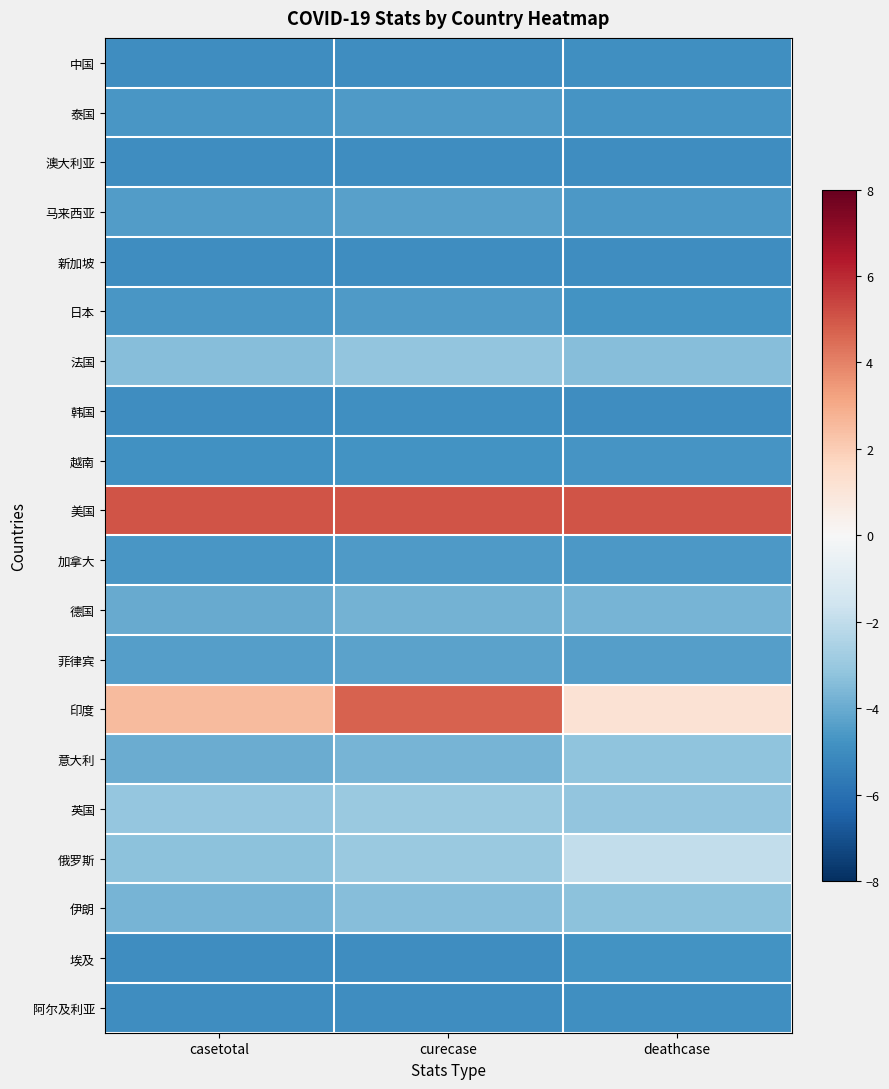

Reading left to right, list all the values displayed in this chart.

中国: casetotal=-5.0	curecase=-5.0	deathcase=-4.9
泰国: casetotal=-4.6	curecase=-4.5	deathcase=-4.7
澳大利亚: casetotal=-5.0	curecase=-5.0	deathcase=-5.0
马来西亚: casetotal=-4.5	curecase=-4.4	deathcase=-4.6
新加坡: casetotal=-5.0	curecase=-5.0	deathcase=-5.0
日本: casetotal=-4.6	curecase=-4.5	deathcase=-4.8
法国: casetotal=-3.4	curecase=-3.1	deathcase=-3.4
韩国: casetotal=-5.0	curecase=-4.9	deathcase=-5.0
越南: casetotal=-4.8	curecase=-4.8	deathcase=-4.7
美国: casetotal=5.0	curecase=5.0	deathcase=5.0
加拿大: casetotal=-4.7	curecase=-4.6	deathcase=-4.6
德国: casetotal=-4.0	curecase=-3.8	deathcase=-3.7
菲律宾: casetotal=-4.4	curecase=-4.3	deathcase=-4.4
印度: casetotal=2.5	curecase=4.7	deathcase=1.2
意大利: casetotal=-4.0	curecase=-3.7	deathcase=-3.2
英国: casetotal=-3.1	curecase=-3.0	deathcase=-3.1
俄罗斯: casetotal=-3.3	curecase=-3.0	deathcase=-2.0
伊朗: casetotal=-3.7	curecase=-3.4	deathcase=-3.3
埃及: casetotal=-5.0	curecase=-5.0	deathcase=-4.8
阿尔及利亚: casetotal=-5.0	curecase=-5.0	deathcase=-4.9